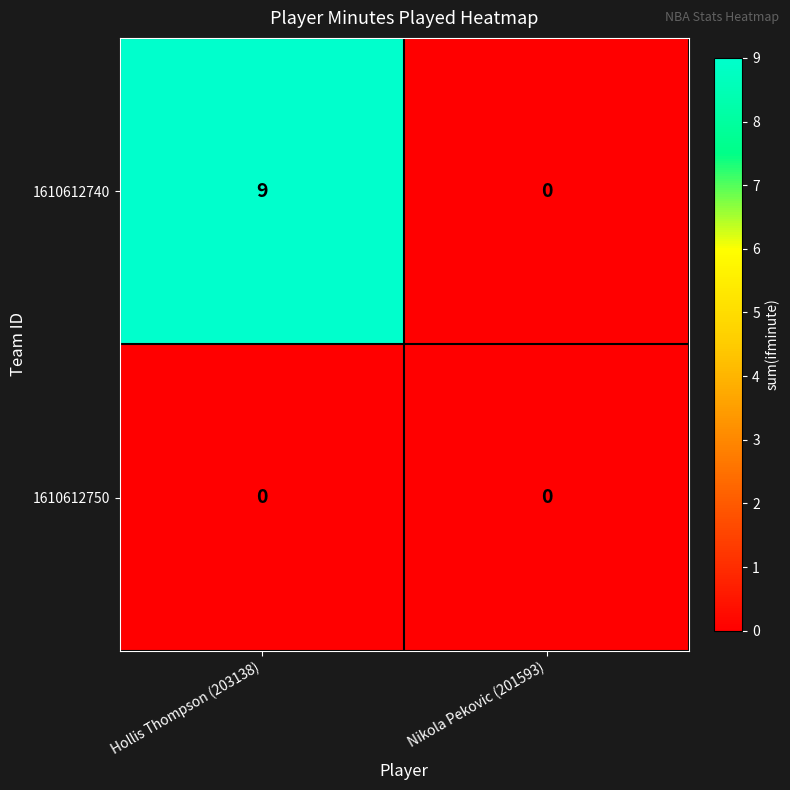

At which label does 1610612740 reach its peak?

Hollis Thompson (203138)